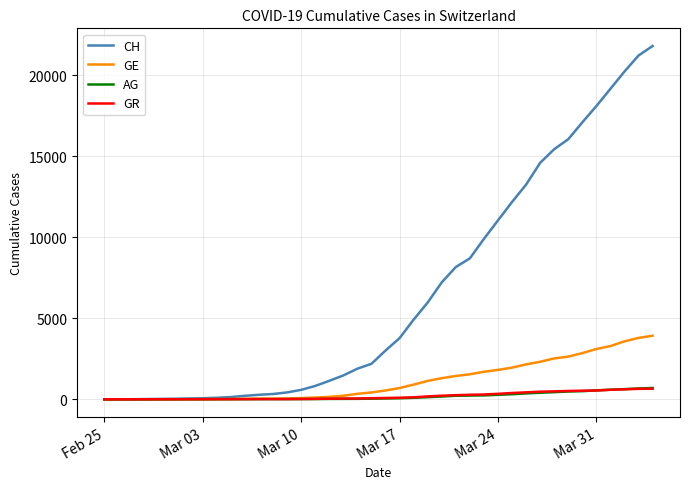

What is the greatest value displayed?

21813